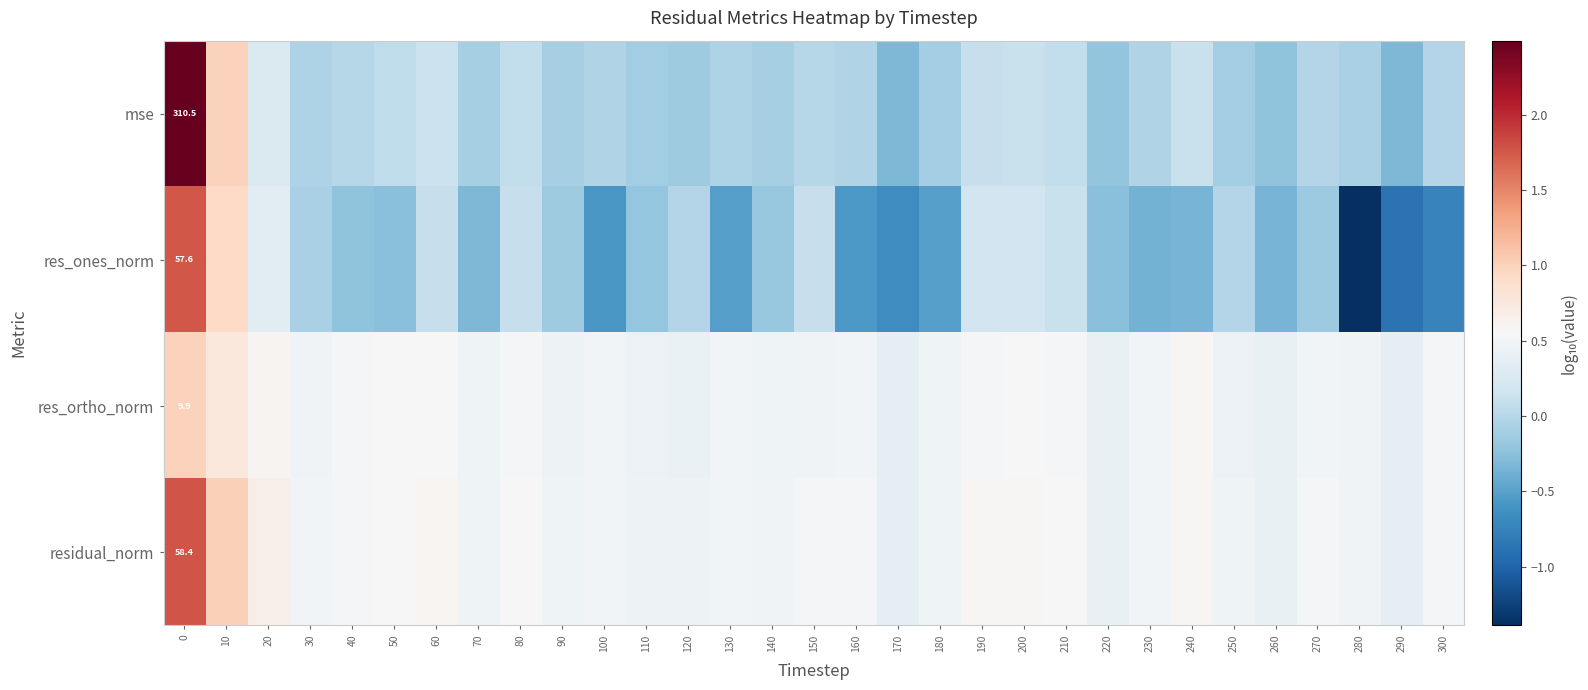

What is the approximate value of residual_norm at 30?

0.5